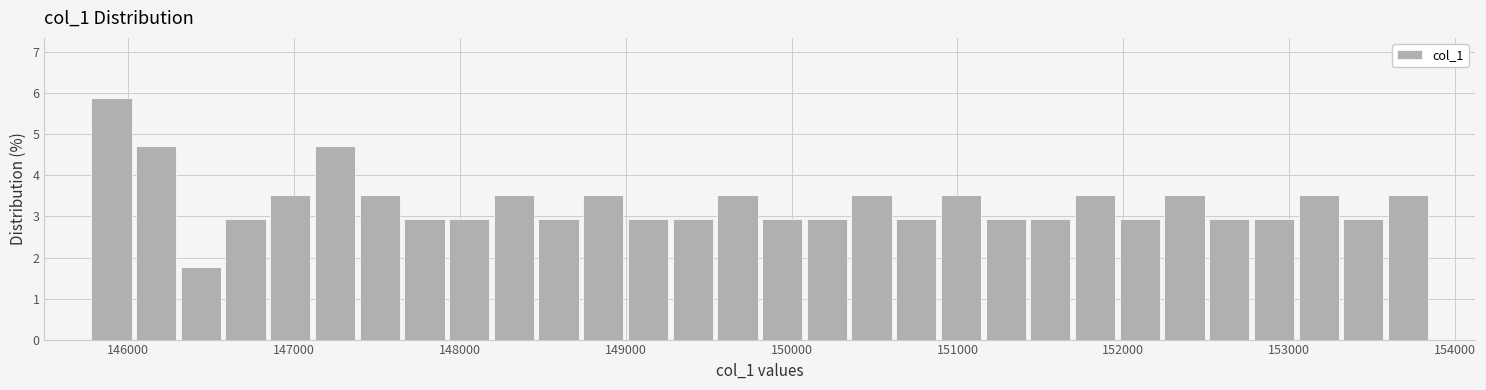

Around what value on the x-axis is the tallest bar? Give the approximate position of its centre, as read against the axis.

145900